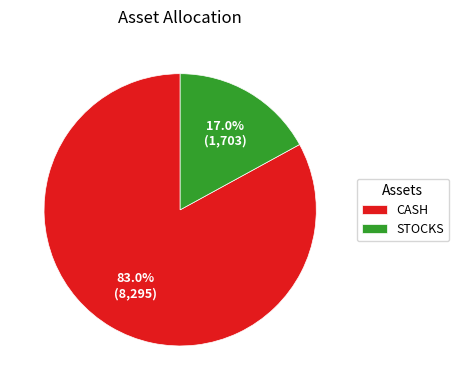

What is the largest slice in the pie chart?

CASH